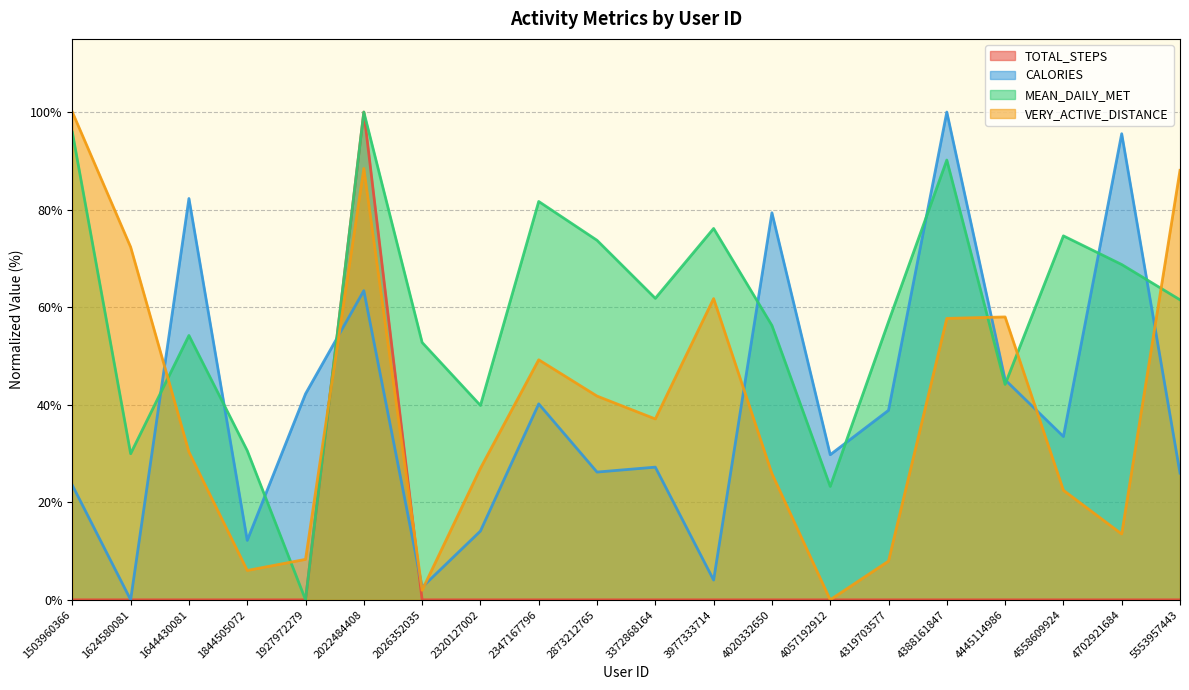

What is the average value of the VERY_ACTIVE_DISTANCE series?

39.9